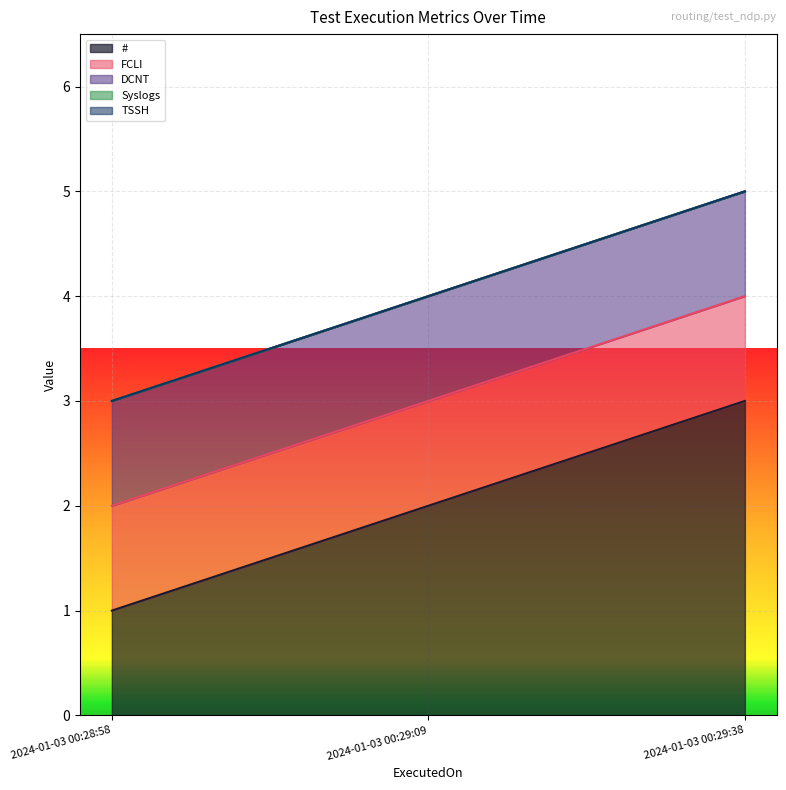

At 2024-01-03 00:28:58, list the series in order from largest to smallest.

FCLI, DCNT, #, Syslogs, TSSH